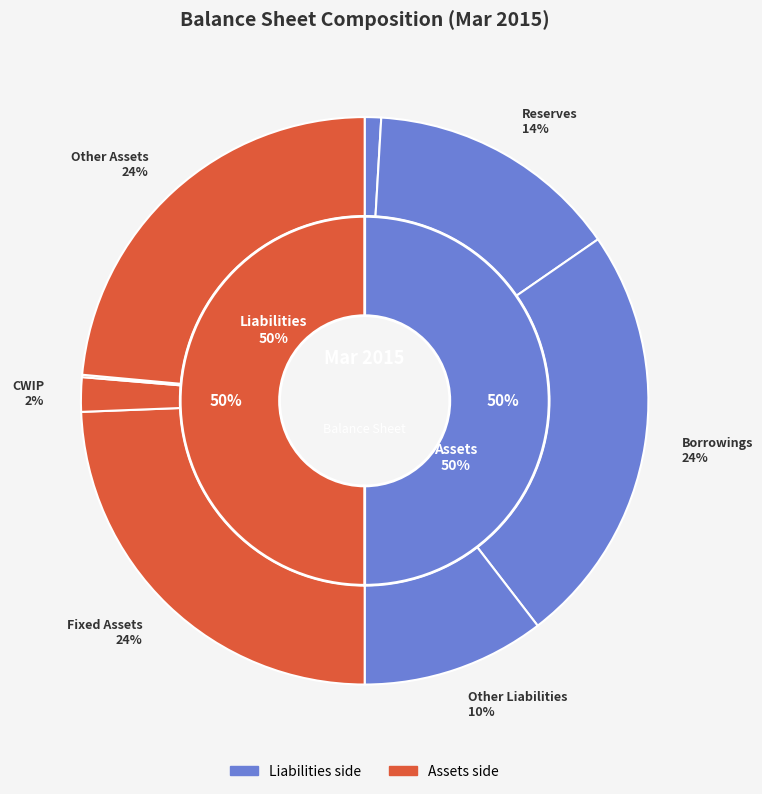

Combined, do Other Assets and Share Capital account for over 50%?

No